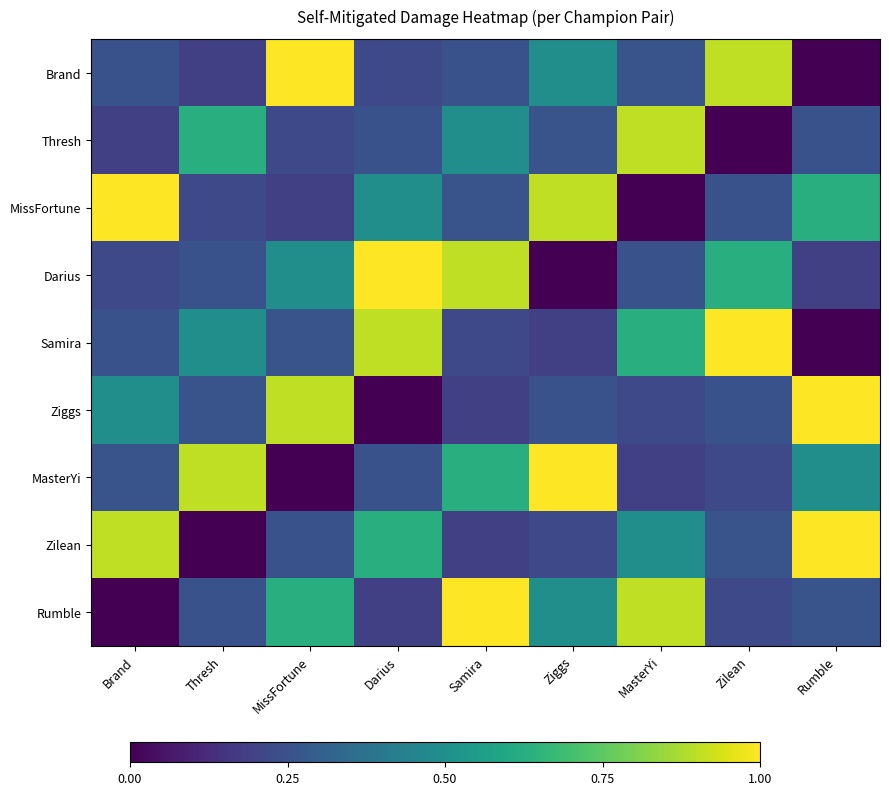

At how many categories does at least one series exceed 0?

9